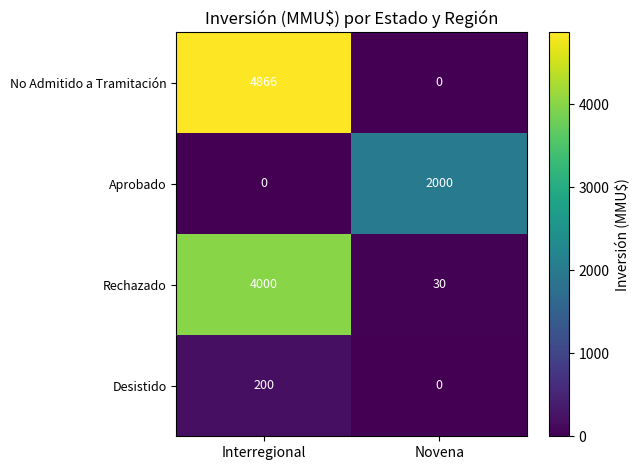

At which category is the sum across all series the highest?

Interregional